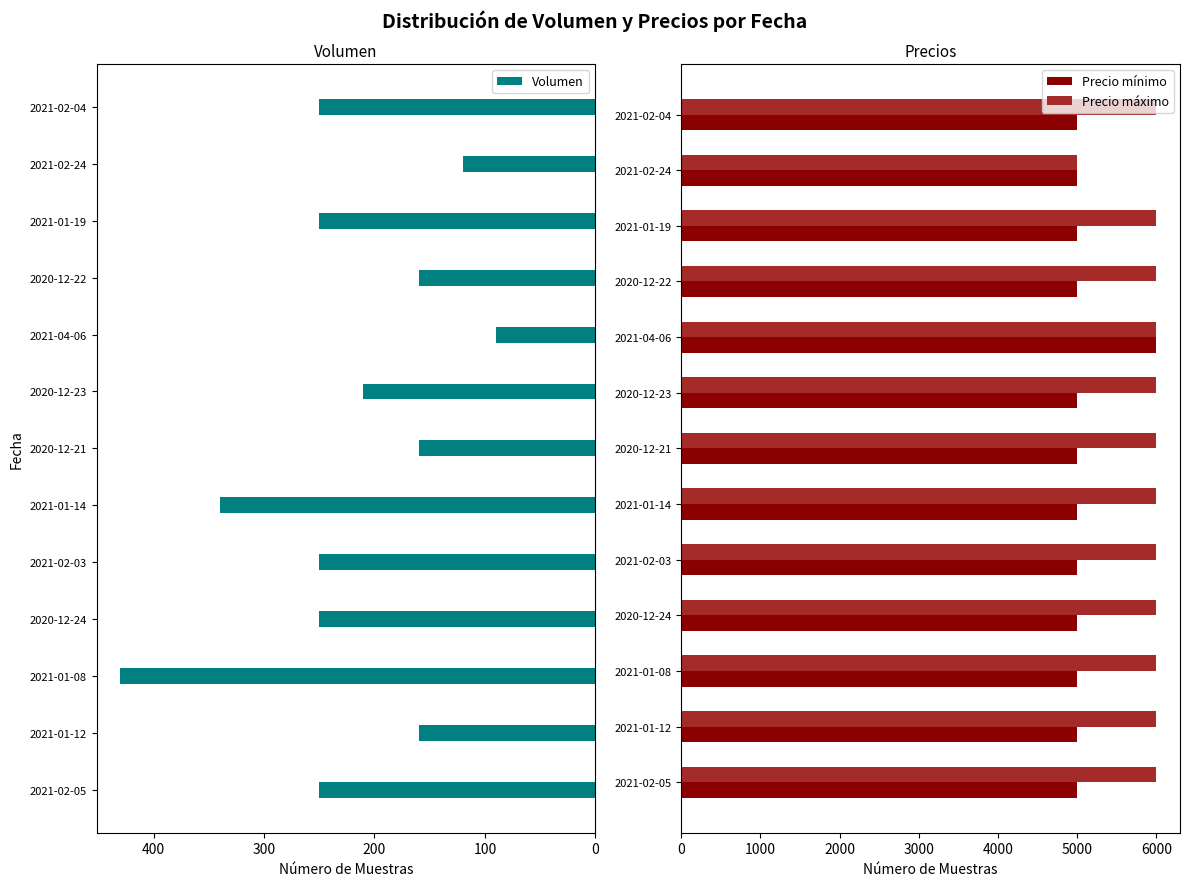

What are all the series names shown in the legend?

Volumen, Precio mínimo, Precio máximo